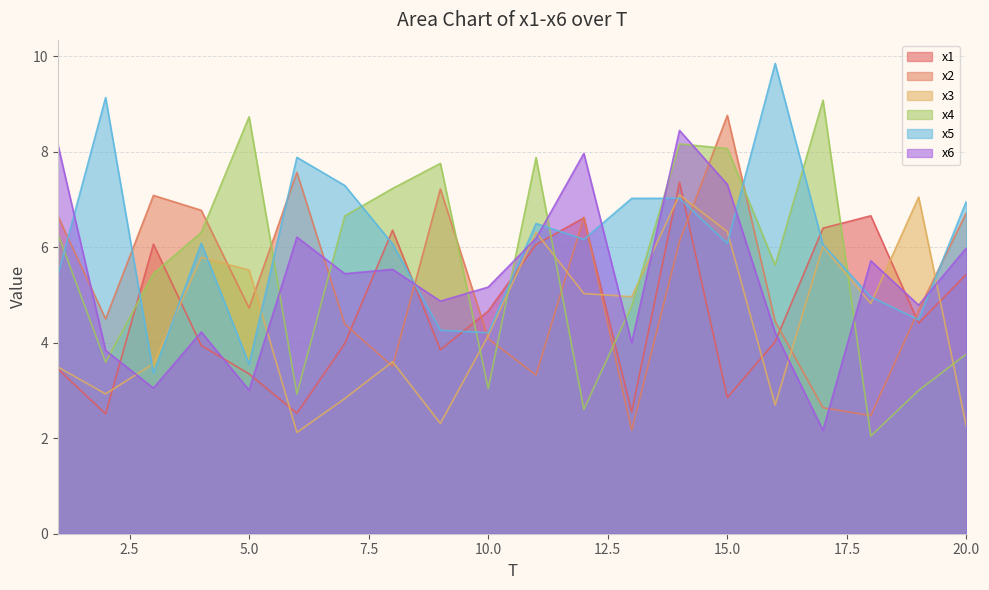

In x1, how many points are lower than both neighbors (excluding endpoints)?

6